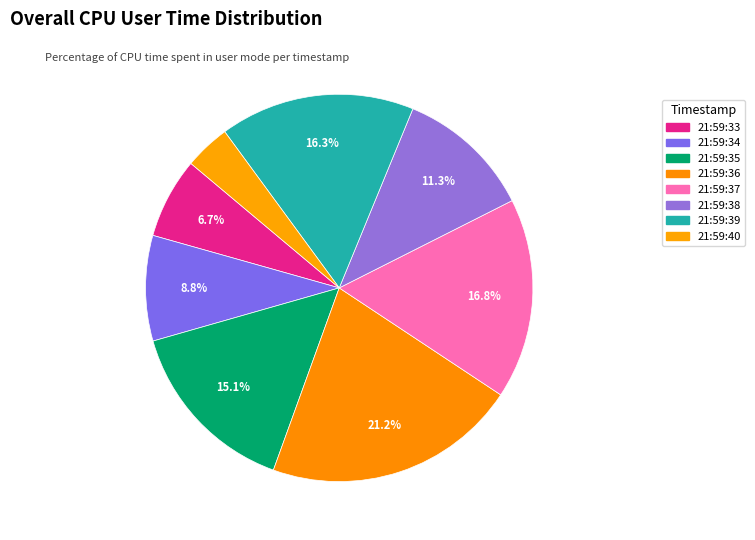

How many slices are in this pie chart?

8